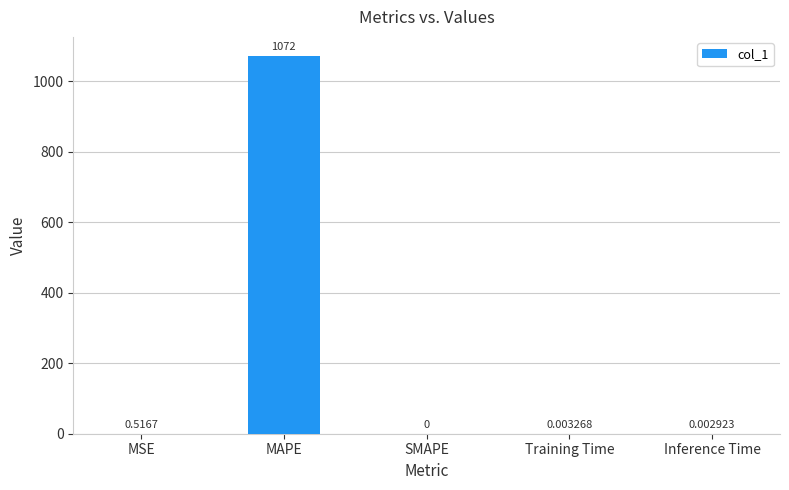

Where is the data nearest to the value 536?

MSE